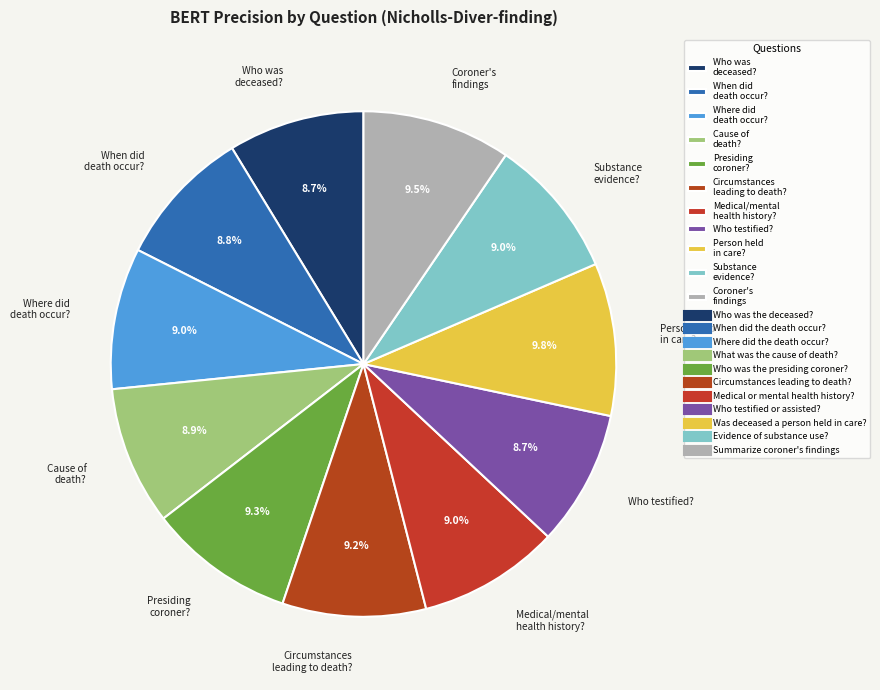

Combined, what portion of the pie is Medical/mental health history? and Person held in care??

18.8%